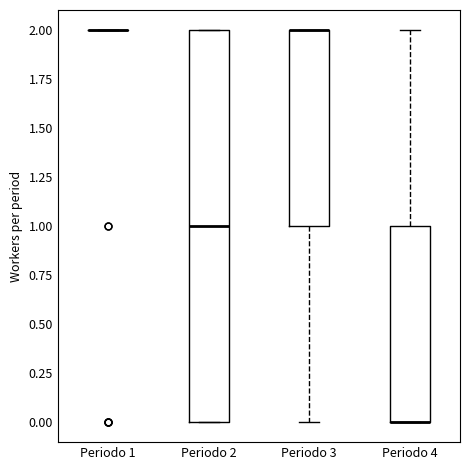

Where is the lower edge of the box for Periodo 2 on the y-axis? The values are not printed on the chart, so give them approximately, as read against the axis.

0